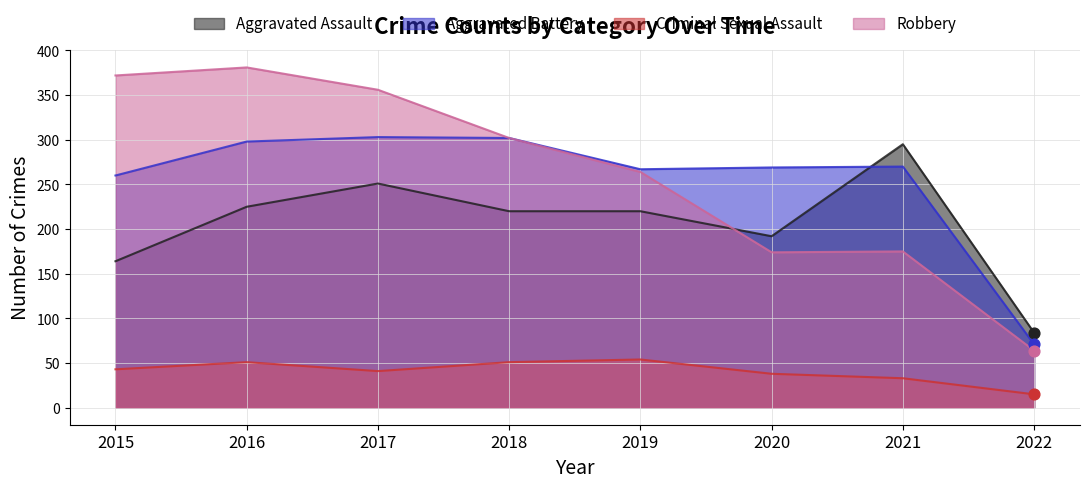

Which series has the largest total across all categories?

Robbery